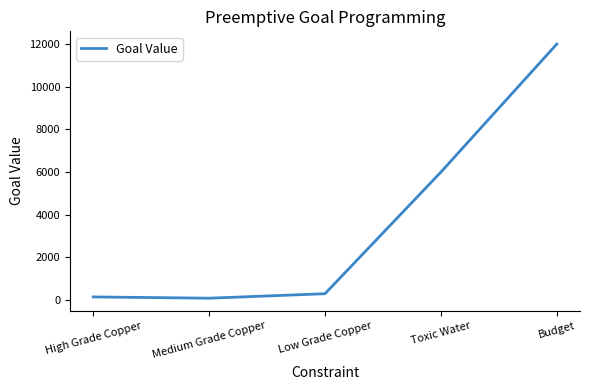

Reading left to right, transcribe all the data shown in this chart.

150	90	300	6000	12000